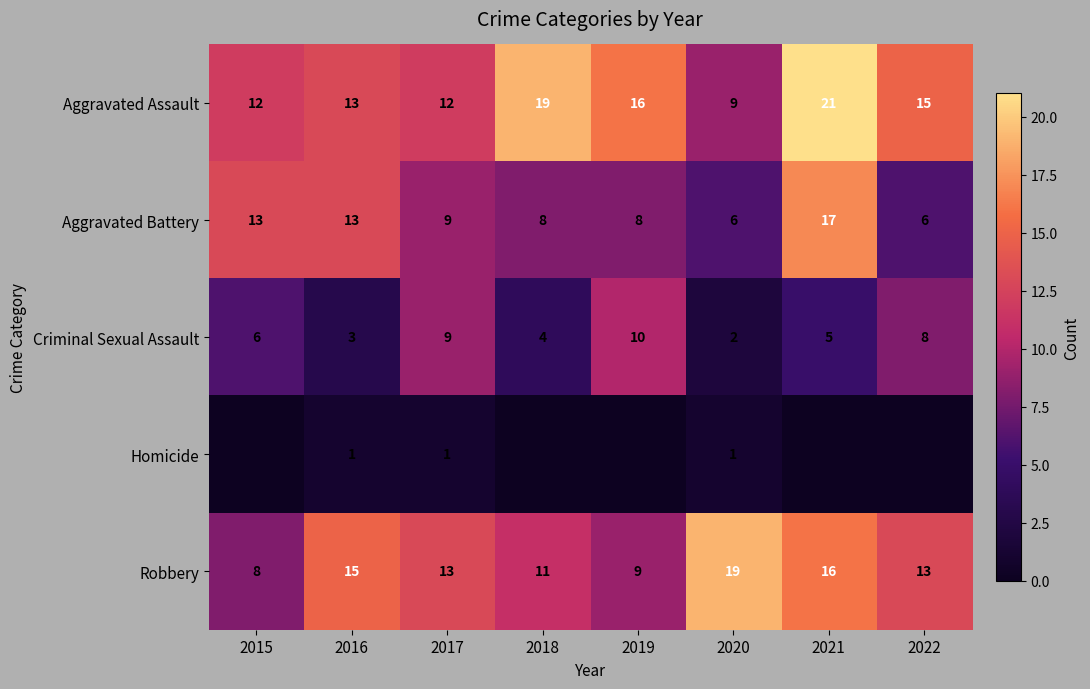

What is the spread (max minus min) of values at 2015?

13